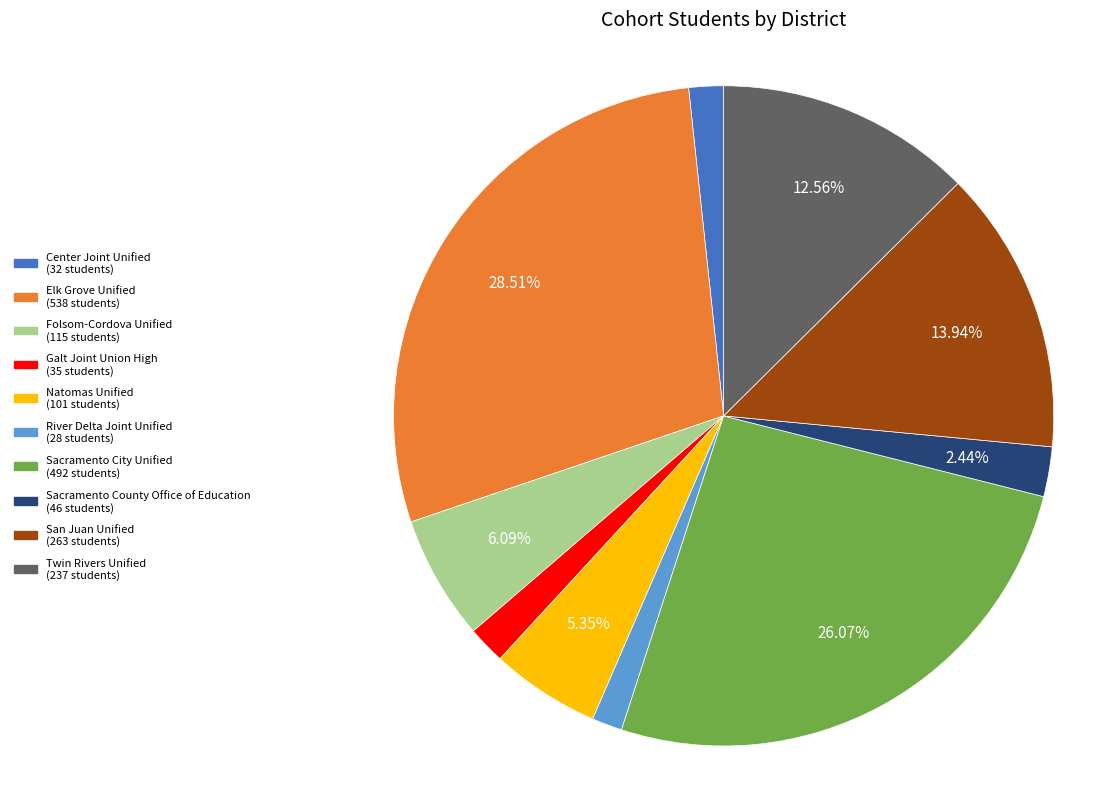

To the nearest percent, what portion does Galt Joint Union High represent?

2%